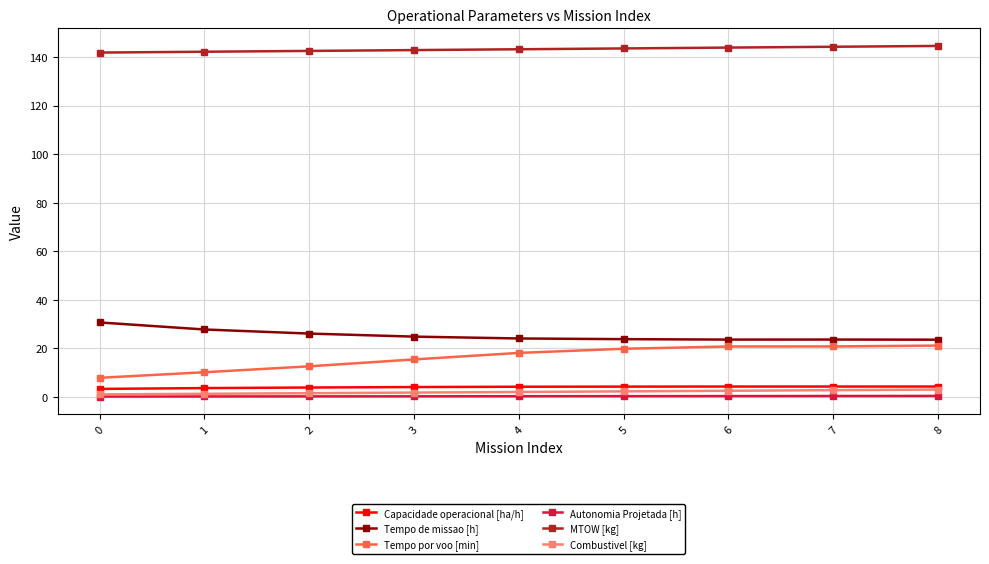

What value does the Combustivel [kg] series have at 3?

1.8